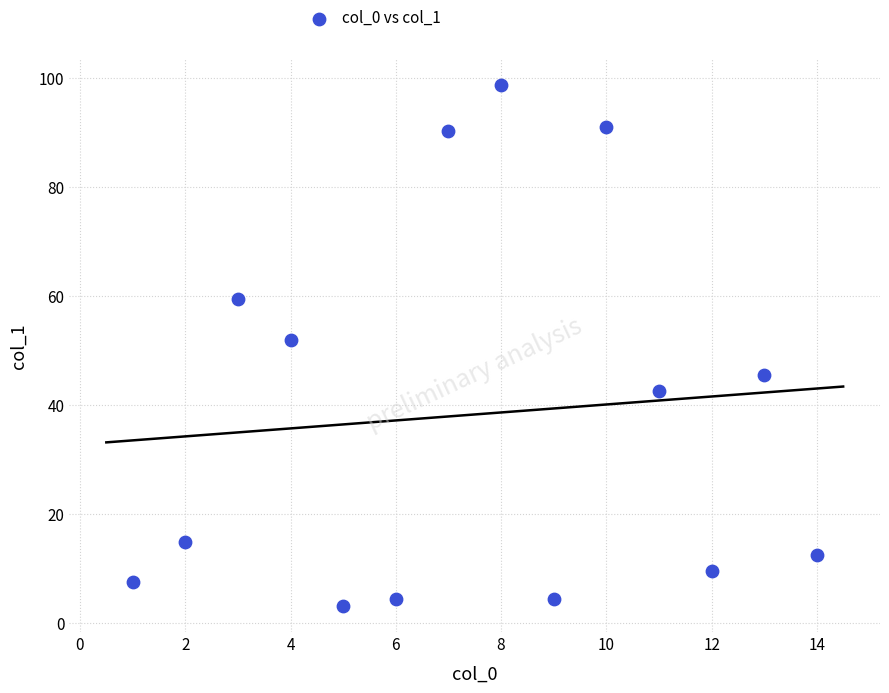

What Y value in the scatter plot is closest to 50?

51.9